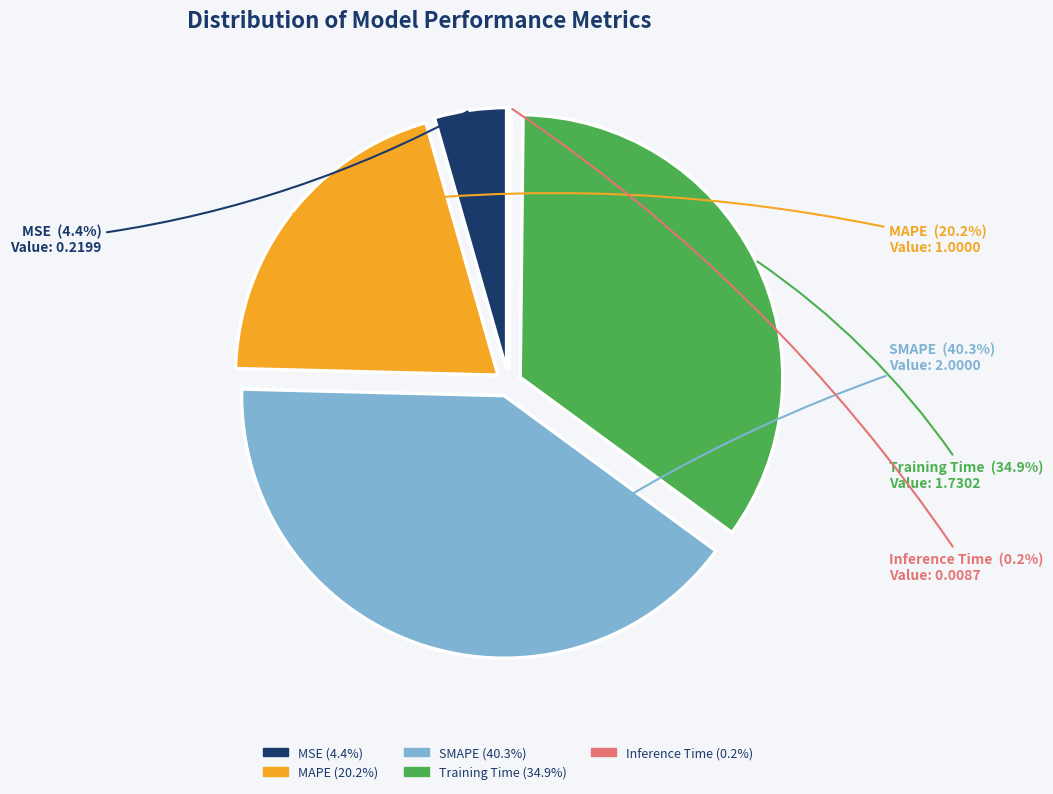

What is the change in value from MSE to Inference Time?

-0.2